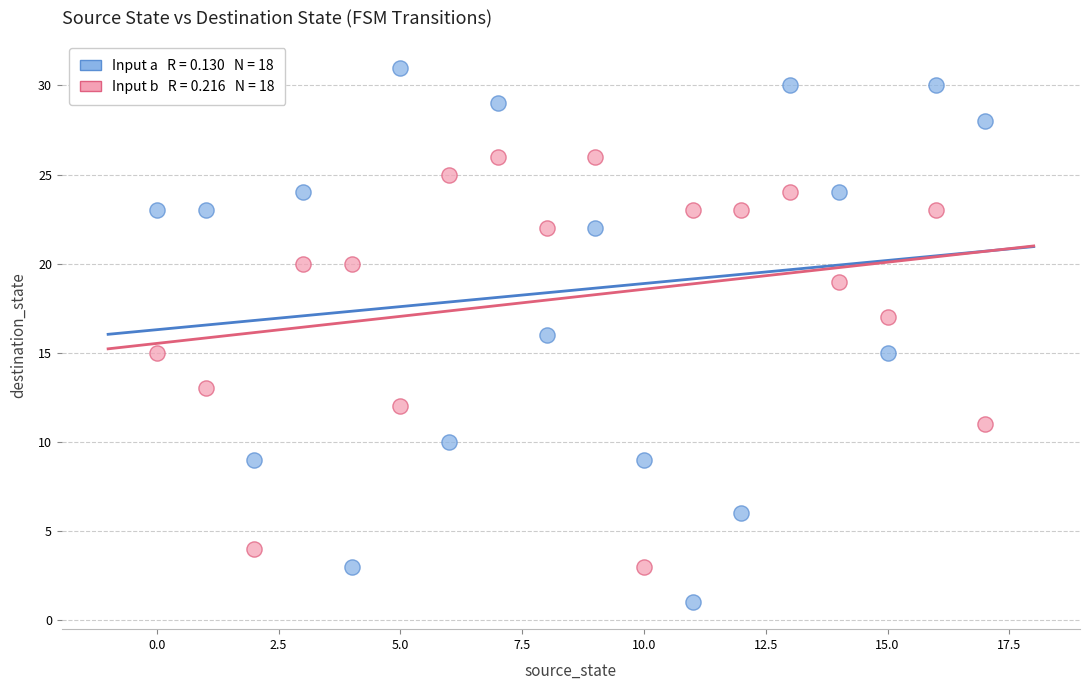

Across all data points, what is the range of Y values (max minus min)?

30